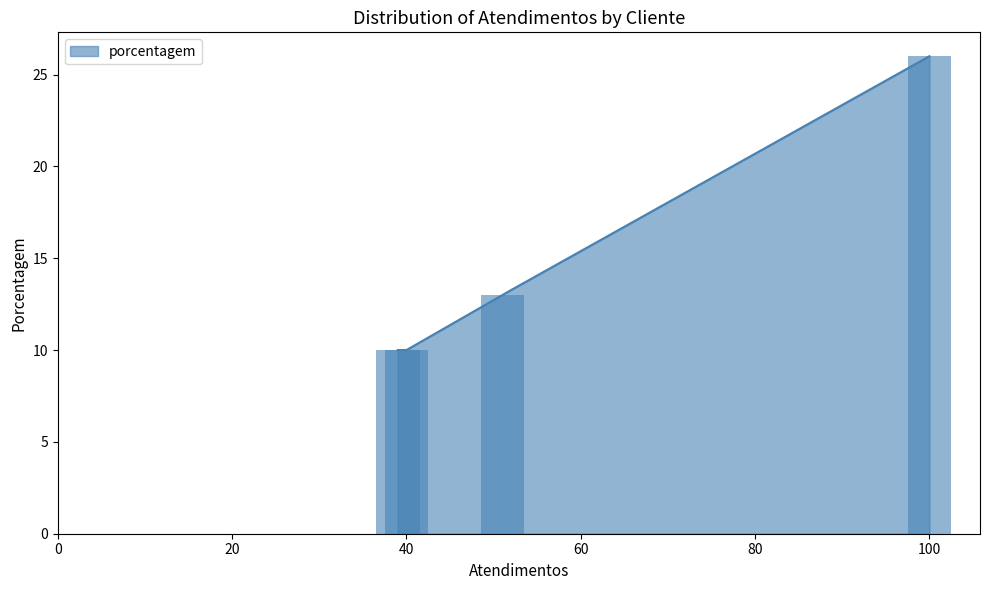

What is the minimum value for porcentagem?

10.0